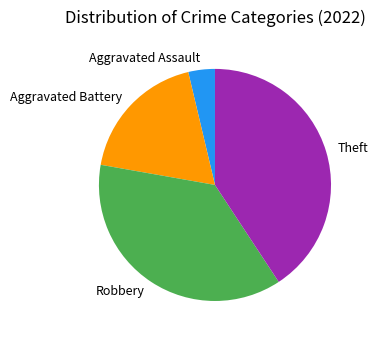

Is it true that Theft is 41% of the pie?

True